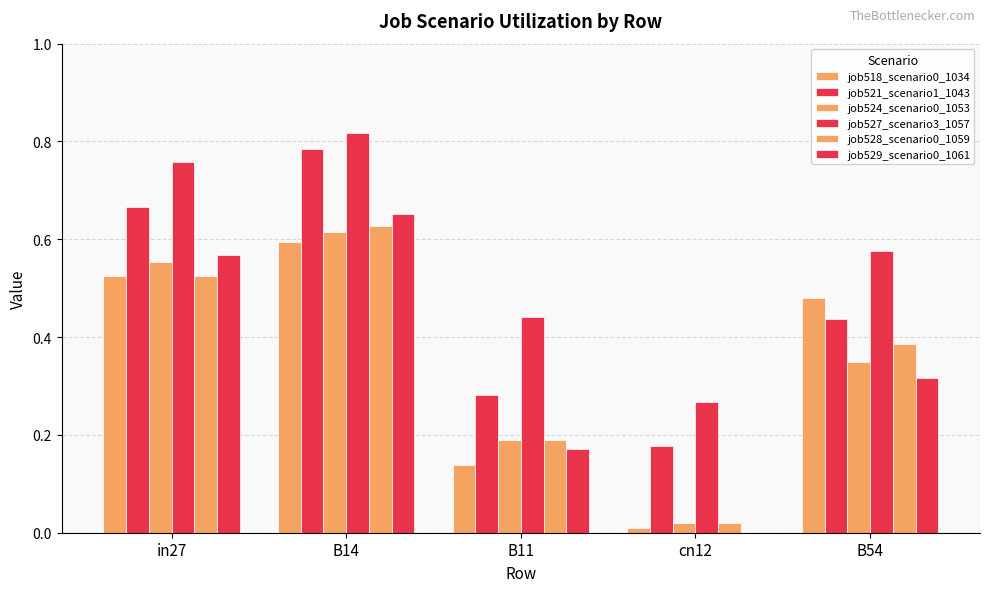

Which series has the largest total across all categories?

job527_scenario3_1057